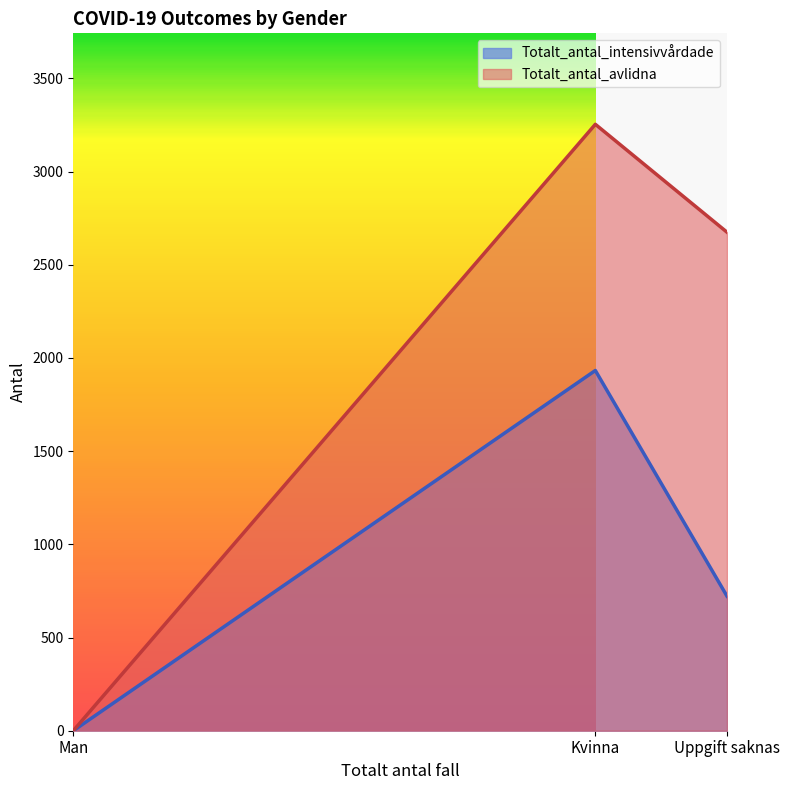

Does the chart have visible grid lines?

No